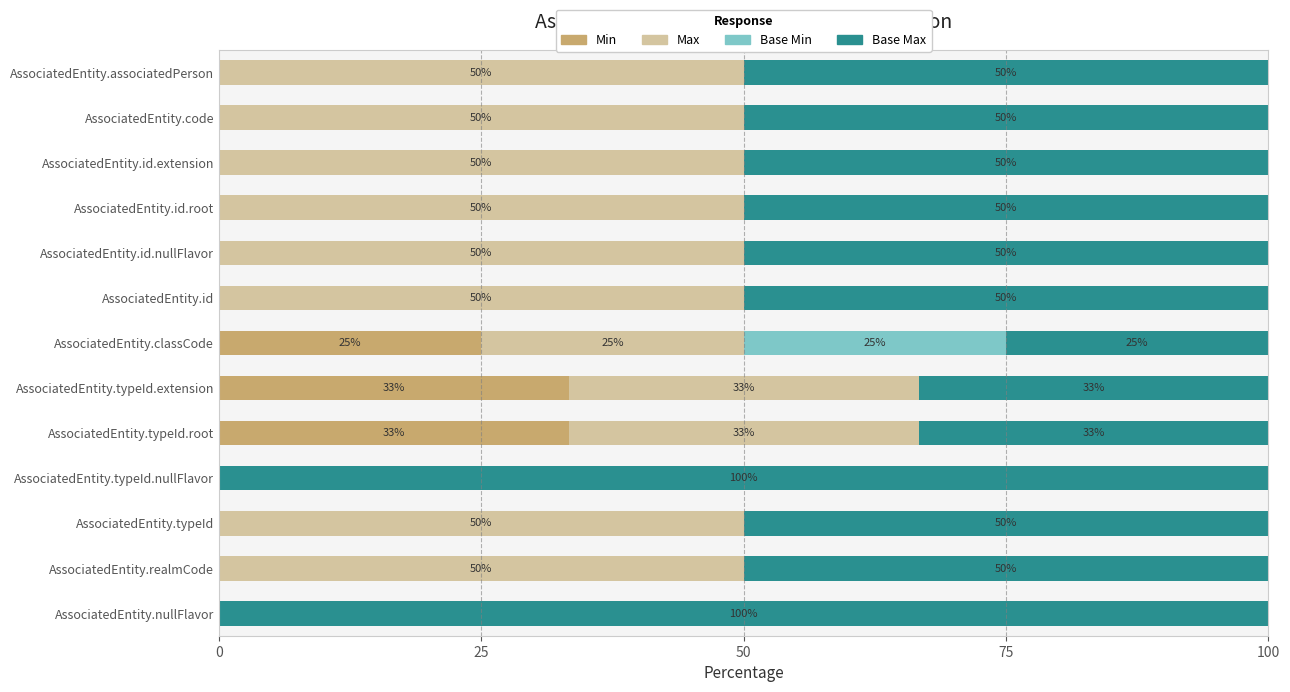

The value of Min at AssociatedEntity.id is 20.6. True or false?

False